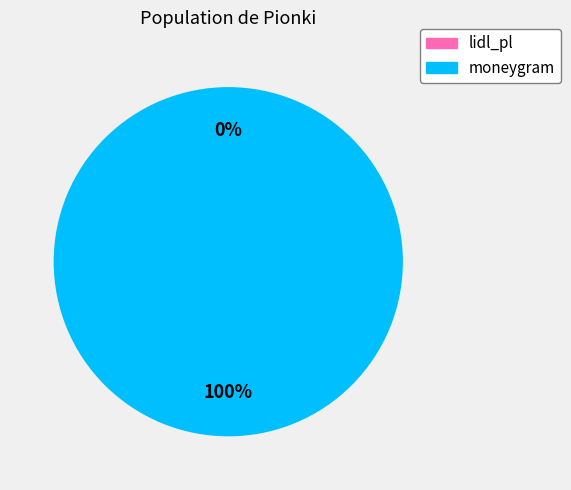

True or false: moneygram accounts for 100% of the total.

True